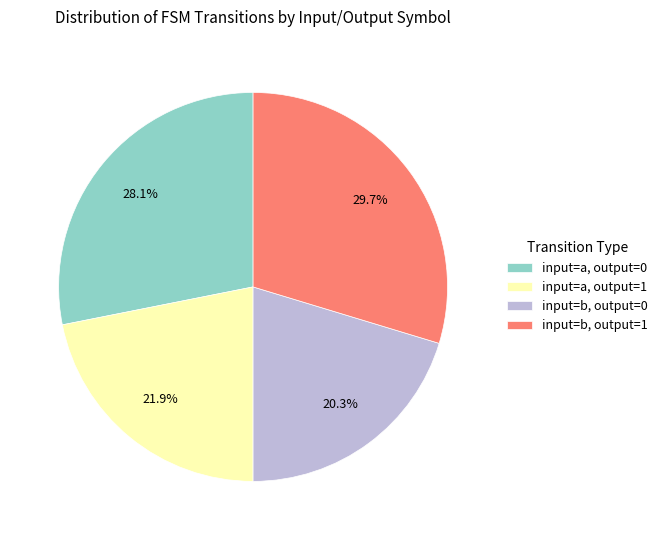

To the nearest percent, what is the average slice percentage?

25%